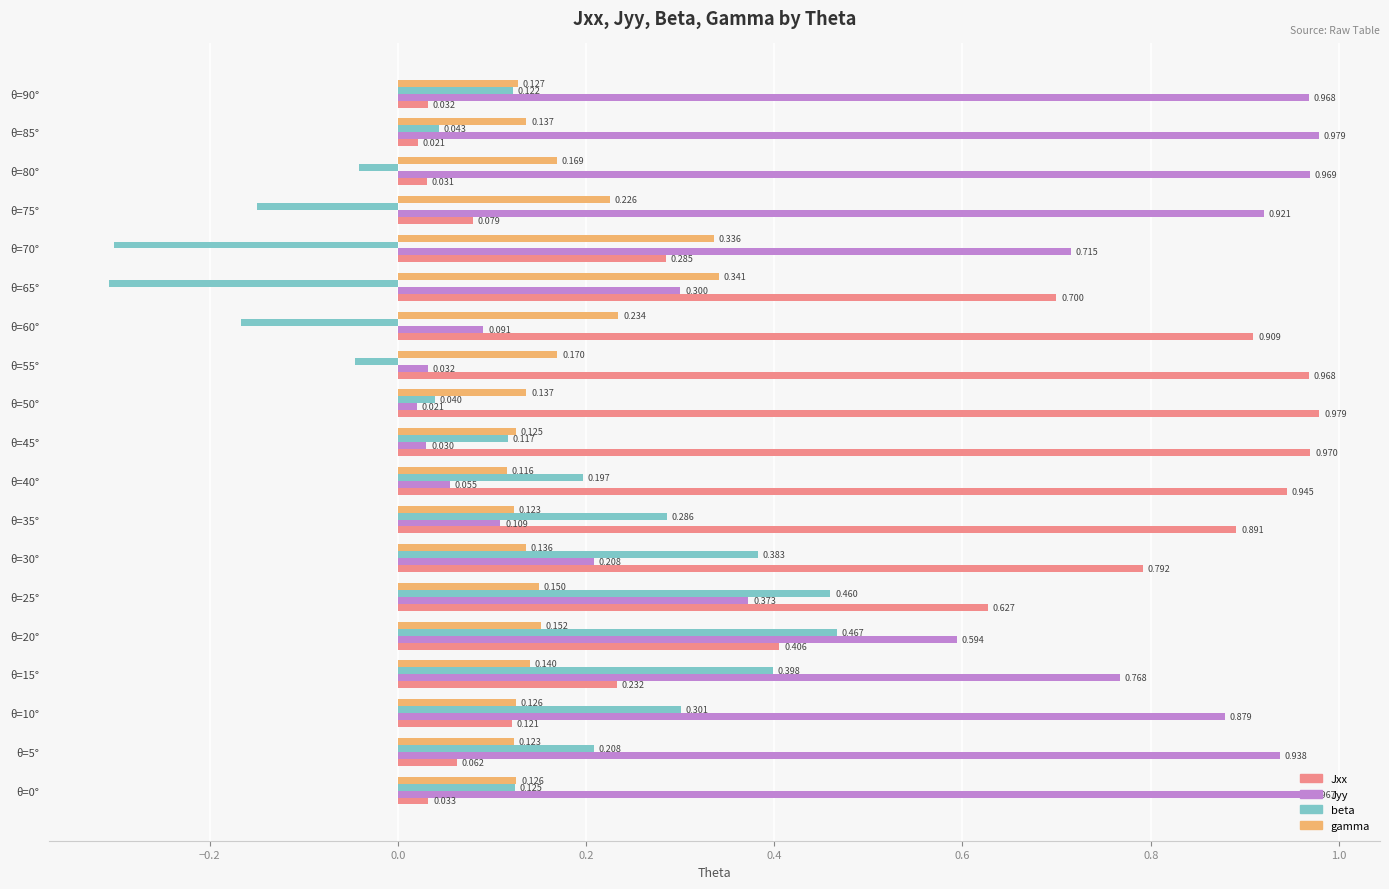

Which category has the lowest value in the gamma series?

θ=40°